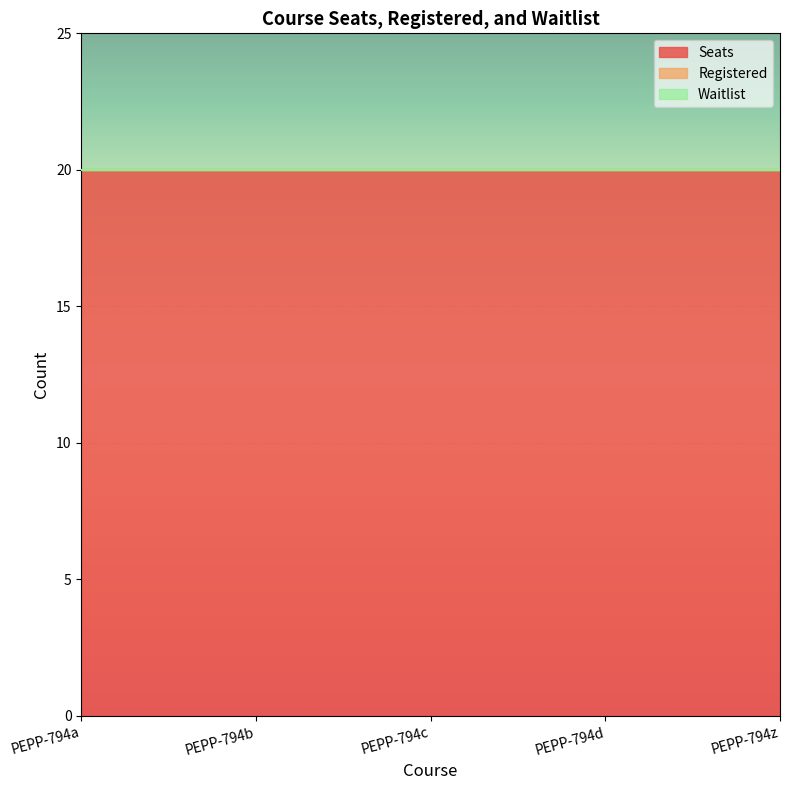

True or false: Registered and Waitlist cross at least once.

False